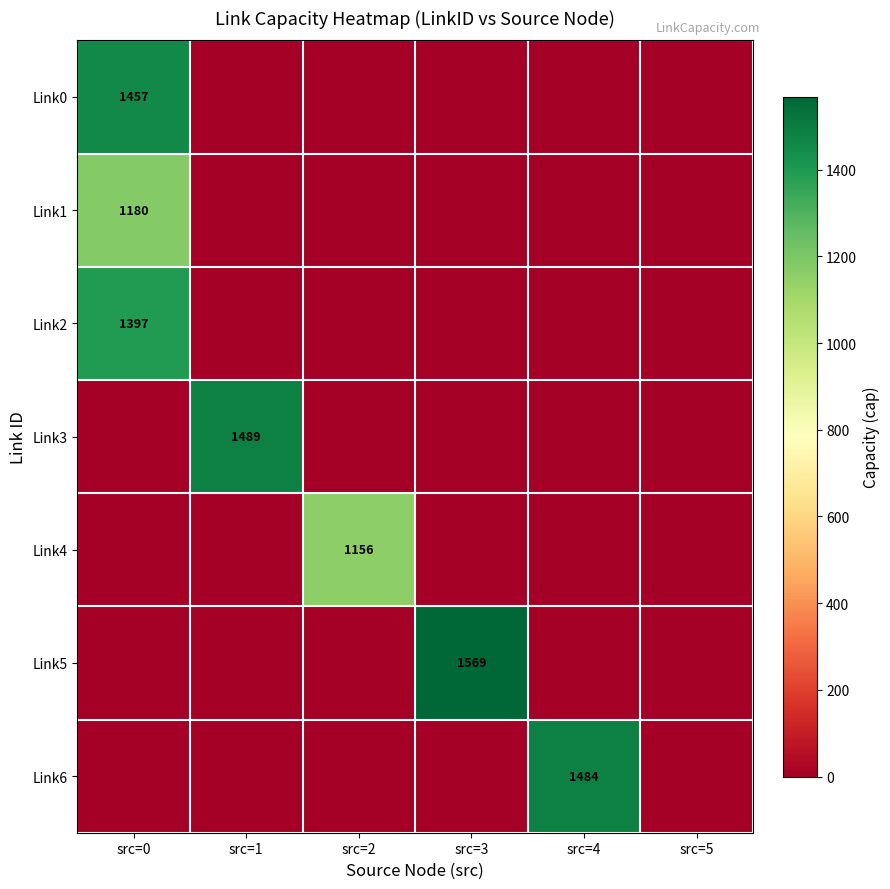

Is it true that Link1 equals 1180 at src=0?

True